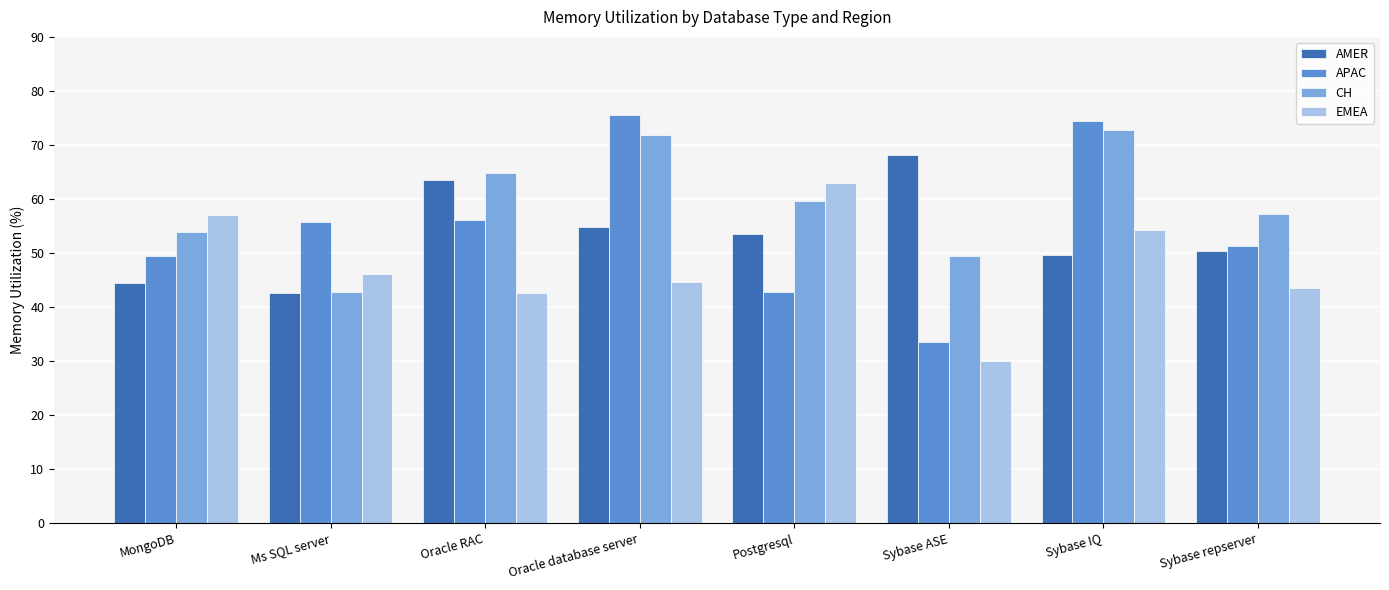

At which category is the sum across all series the highest?

Sybase IQ